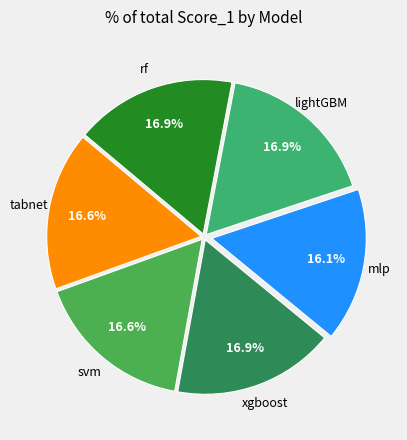

Rank the categories by value from highest to lowest.

xgboost, lightGBM, rf, svm, tabnet, mlp